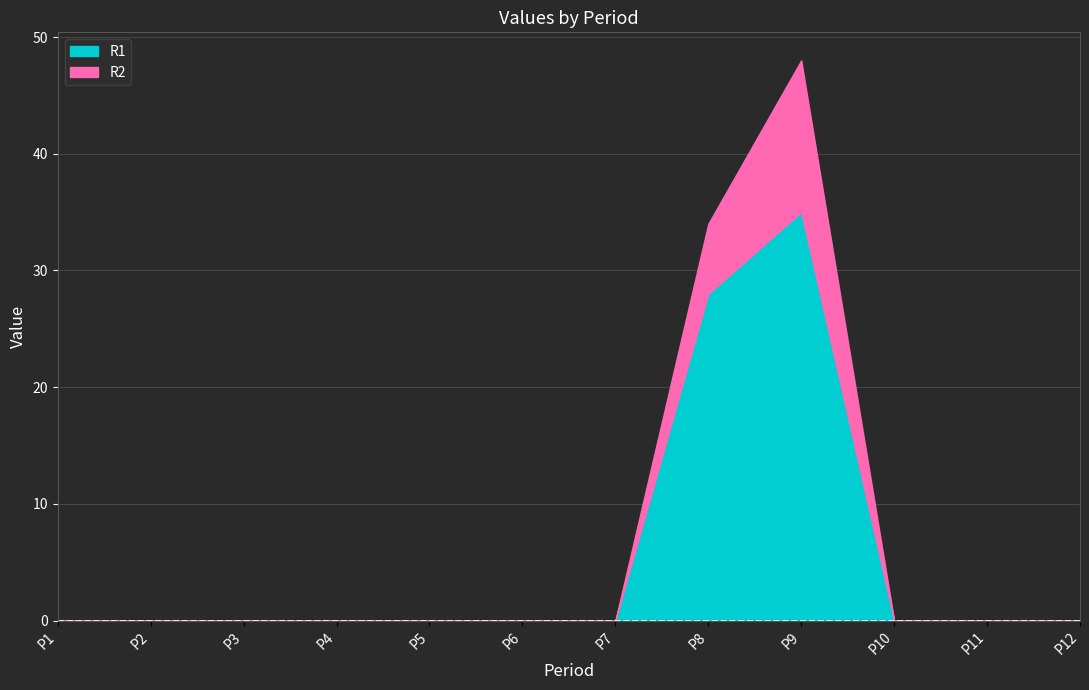

At which category does the chart reach its minimum across all series?

P1